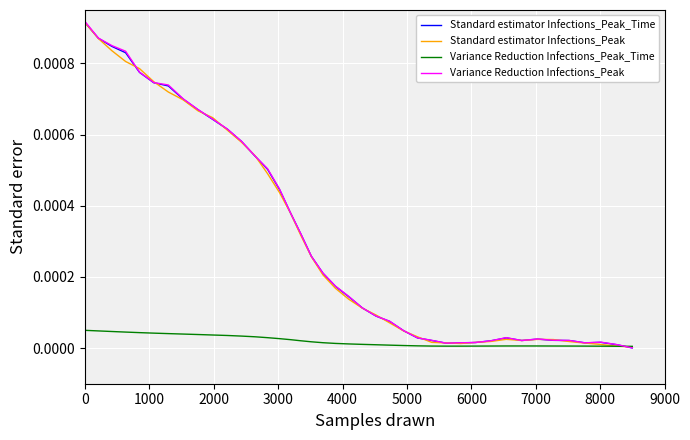

Rank the series by their maximum value, from highest to lowest.

Variance Reduction Infections_Peak, Standard estimator Infections_Peak_Time, Standard estimator Infections_Peak, Variance Reduction Infections_Peak_Time